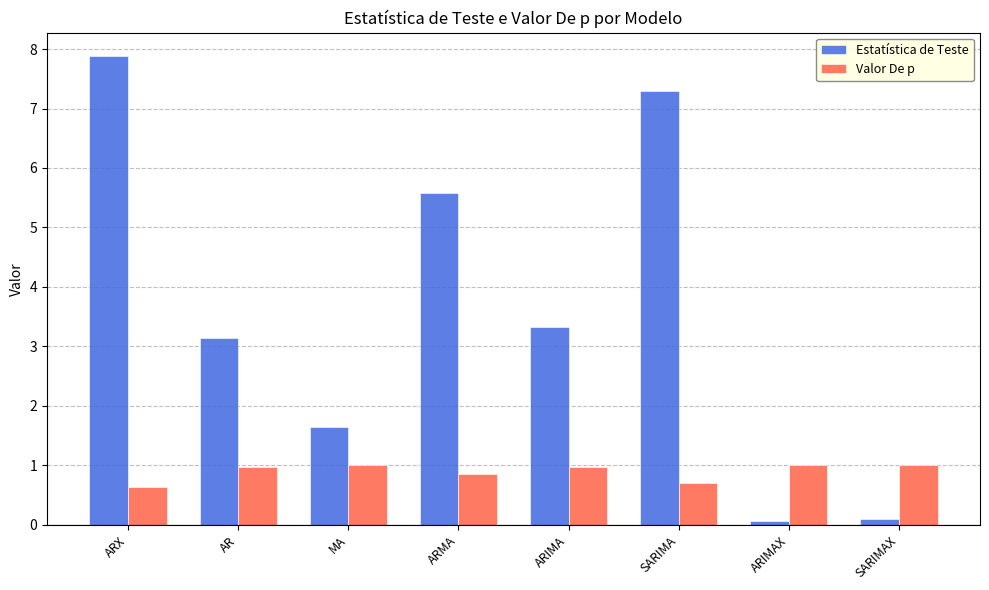

Is it true that Valor De p equals 1.0 at ARIMA?

True